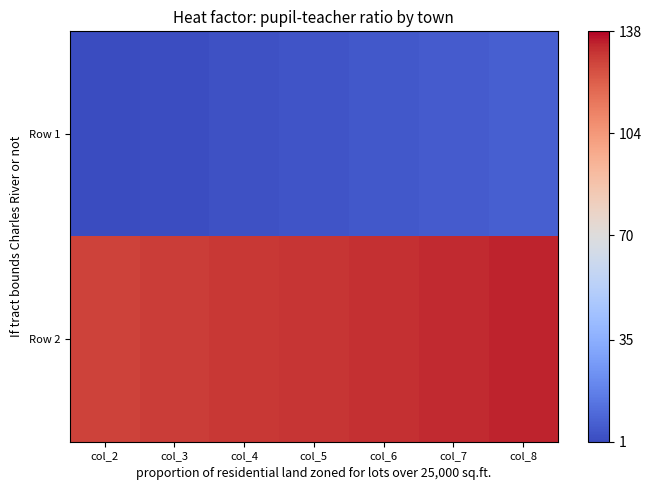

What is the difference between the highest and lowest values at col_4?

127